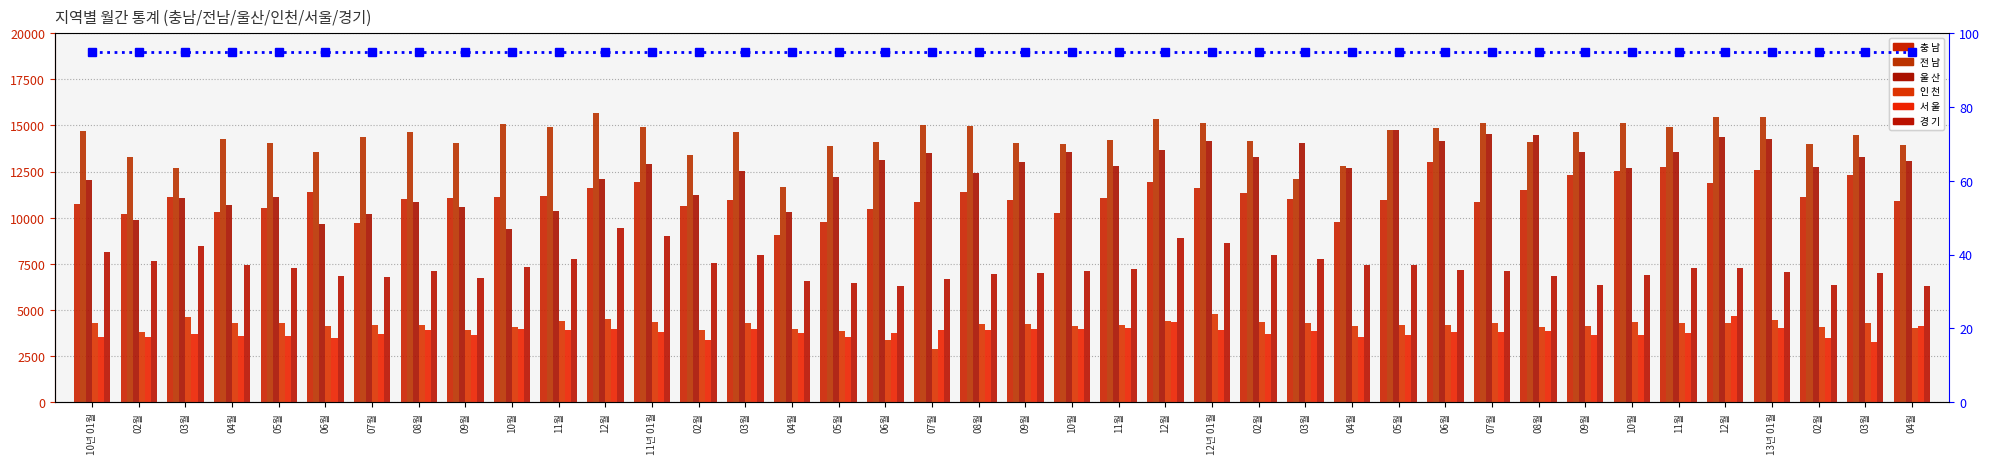

Count the number of categories in the chart.

40